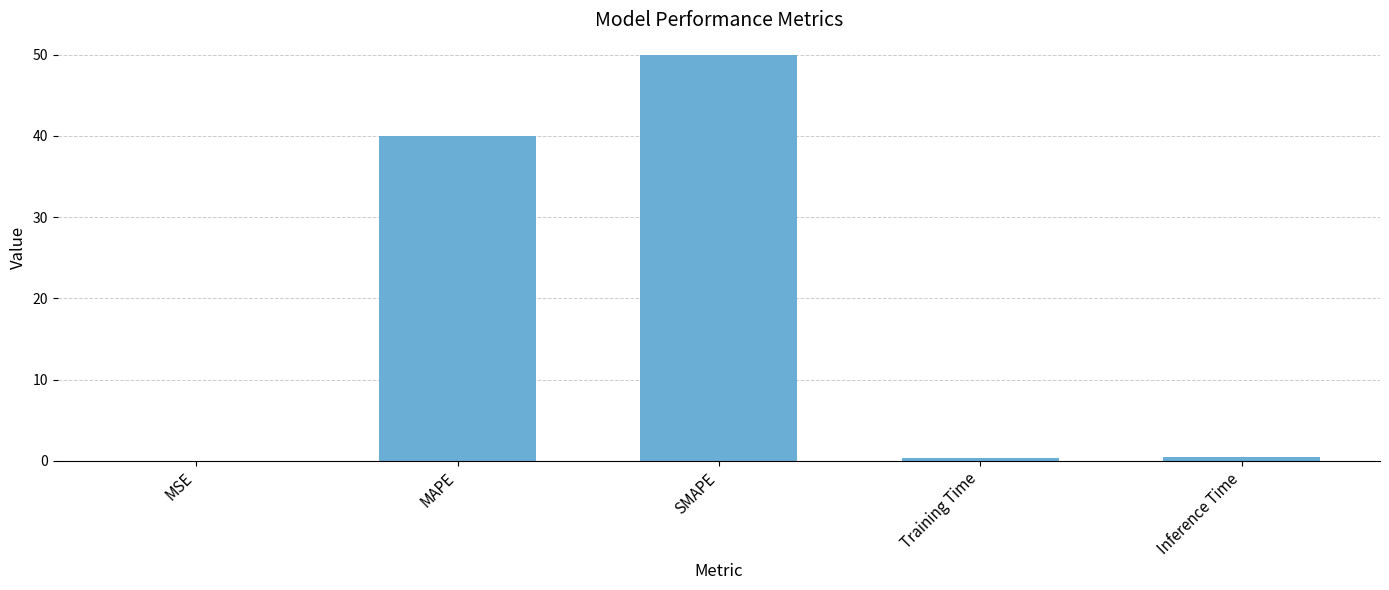

What is the maximum value shown in the chart?

50.0